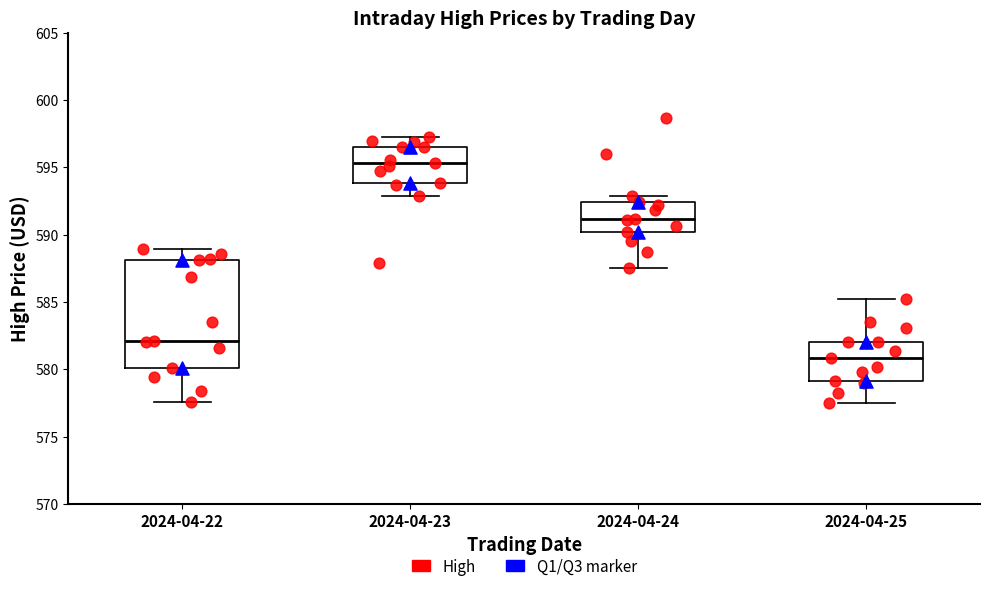

Reading left to right, read every box against the y-axis: the position of its median line, the range the box covers, and the ends of its whiskers. The values are not printed on the chart, so give them approximately, as read against the axis.

2024-04-22: median 582.0, box 580.0 to 588.0, whiskers 577.5 to 589.0
2024-04-23: median 595.5, box 594.0 to 596.5, whiskers 593.0 to 597.0
2024-04-24: median 591.0, box 590.0 to 592.5, whiskers 587.5 to 593.0
2024-04-25: median 581.0, box 579.0 to 582.0, whiskers 577.5 to 585.0